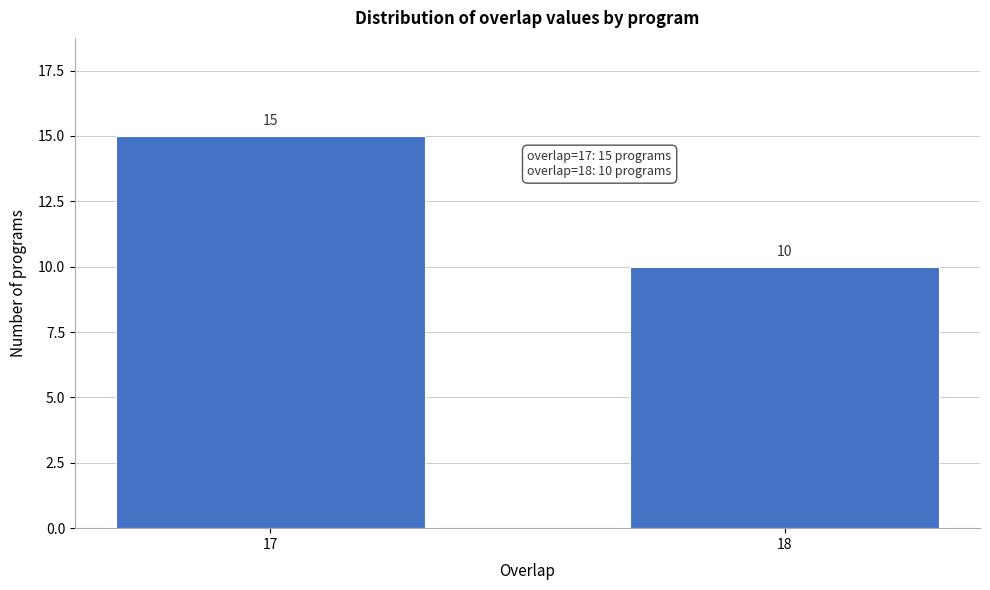

Reading left to right, list all the values displayed in this chart.

17=15	18=10